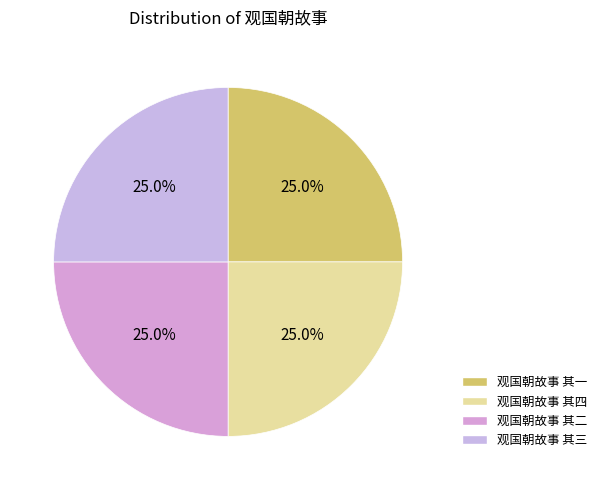

How many slices are in this pie chart?

4